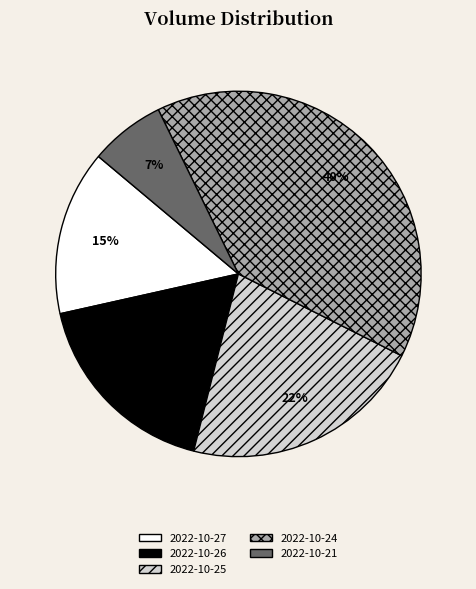

To the nearest percent, what is the difference between the 2022-10-26 and 2022-10-25 slice percentages?

4%